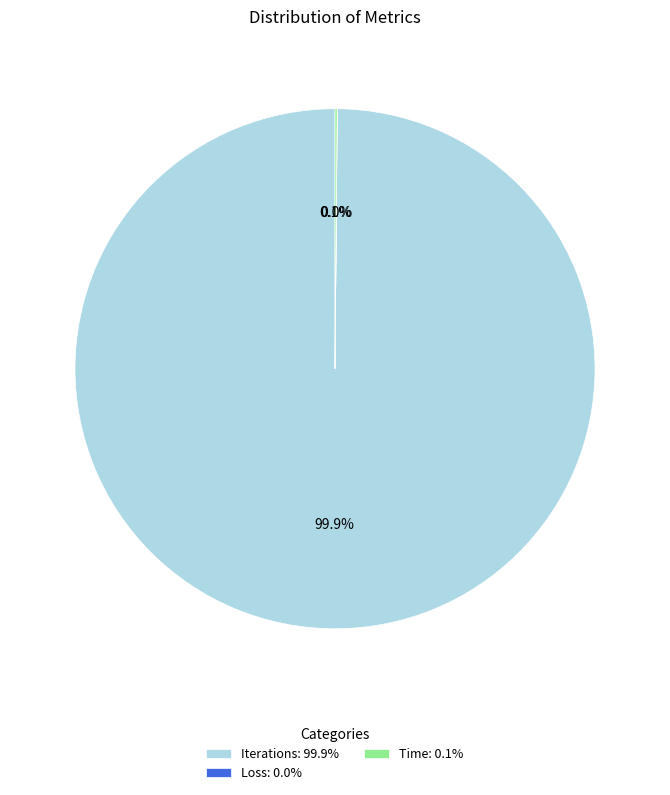

What percentage is NOT represented by Iterations?

0.1%